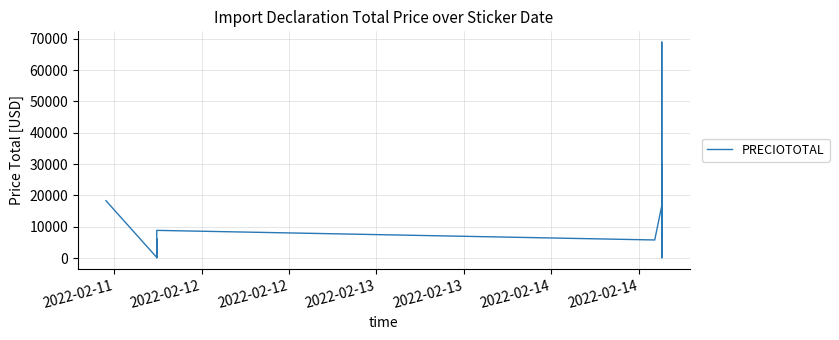

Where is the first local minimum?

2022-02-12